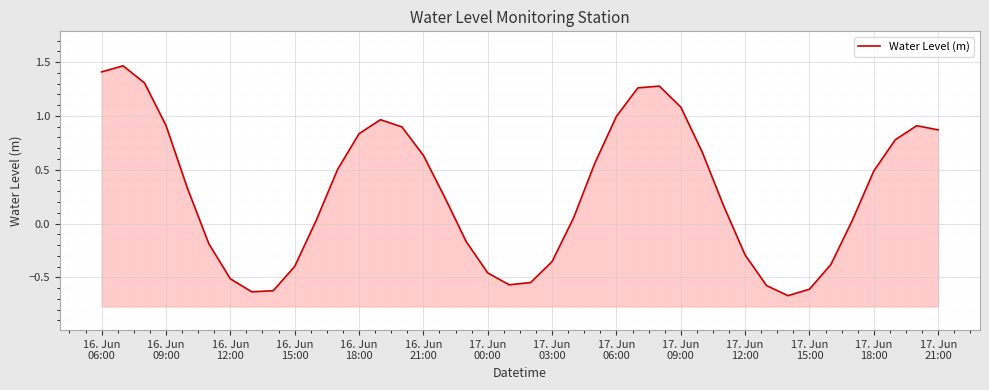

Reading right to left, what are all the values shown in this chart?

0.9	0.9	0.8	0.5	0.0	-0.4	-0.6	-0.7	-0.6	-0.3	0.2	0.7	1.1	1.3	1.3	1.0	0.6	0.1	-0.4	-0.5	-0.6	-0.5	-0.2	0.2	0.6	0.9	1.0	0.8	0.5	0.0	-0.4	-0.6	-0.6	-0.5	-0.2	0.3	0.9	1.3	1.5	1.4